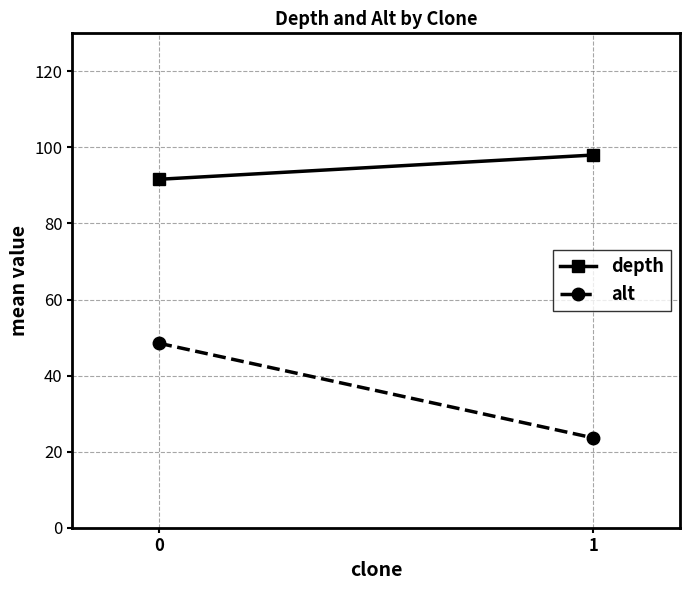

Reading left to right, extract all data points from this chart.

depth: 91.6	98.0
alt: 48.5	23.6